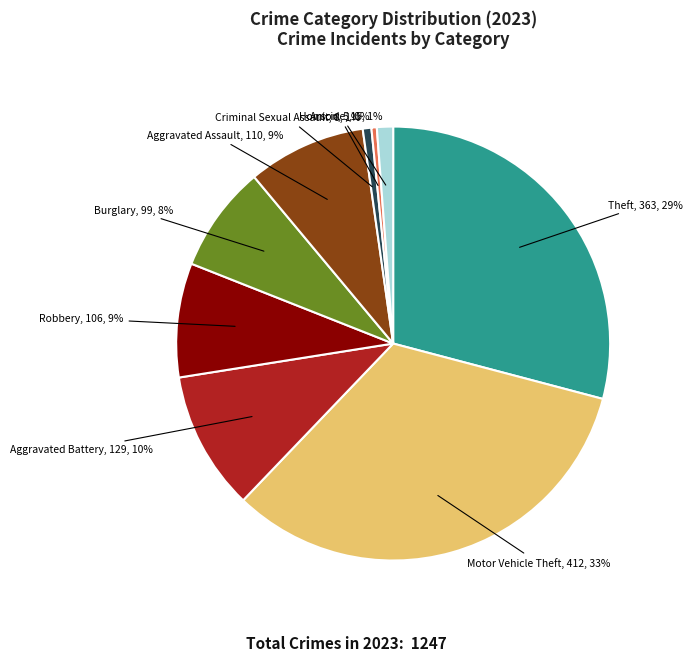

To the nearest percent, what is the average slice percentage?

11%